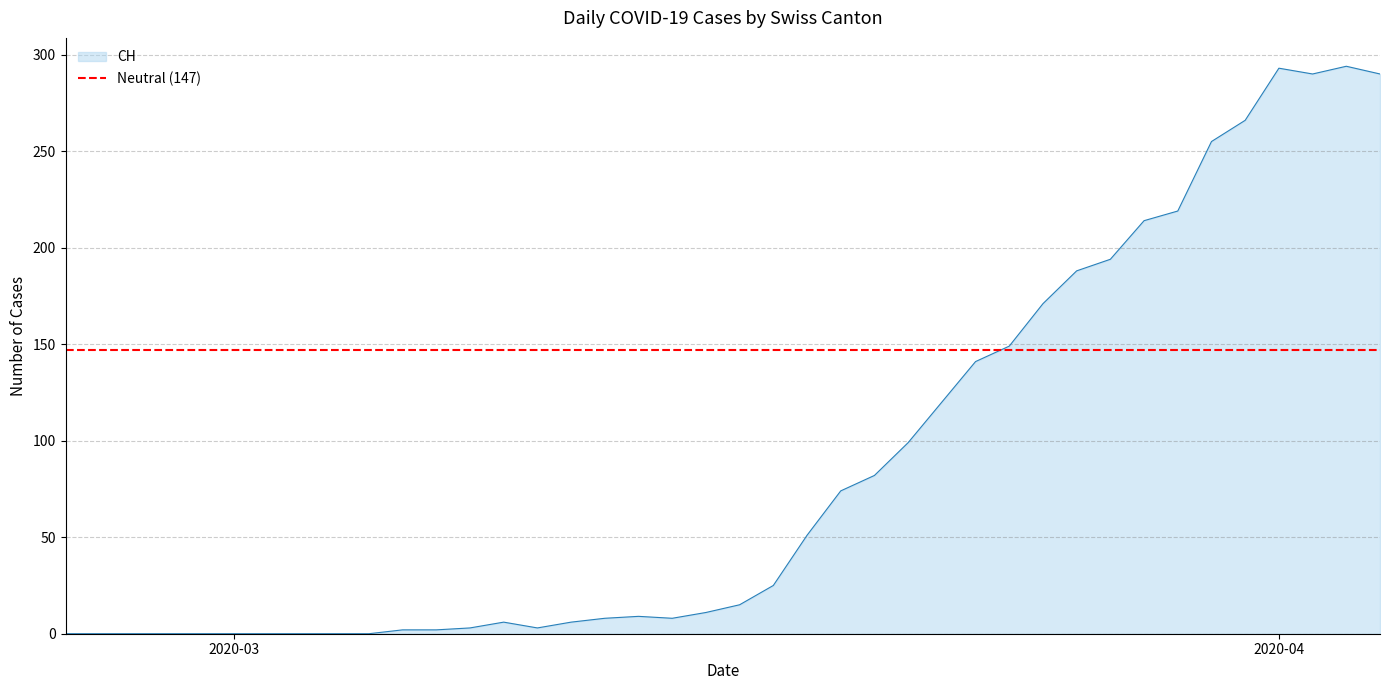

What is the highest value of the CH series?

294